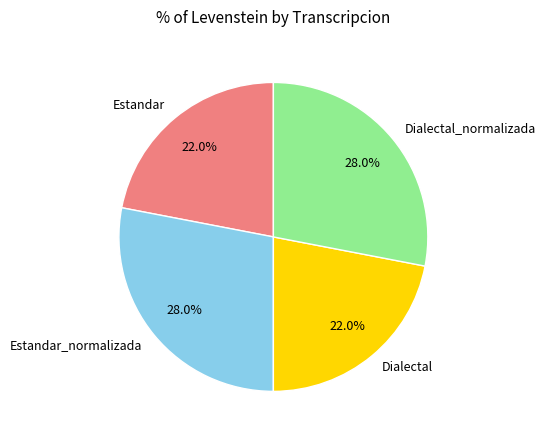

How many segments does this pie chart have?

4